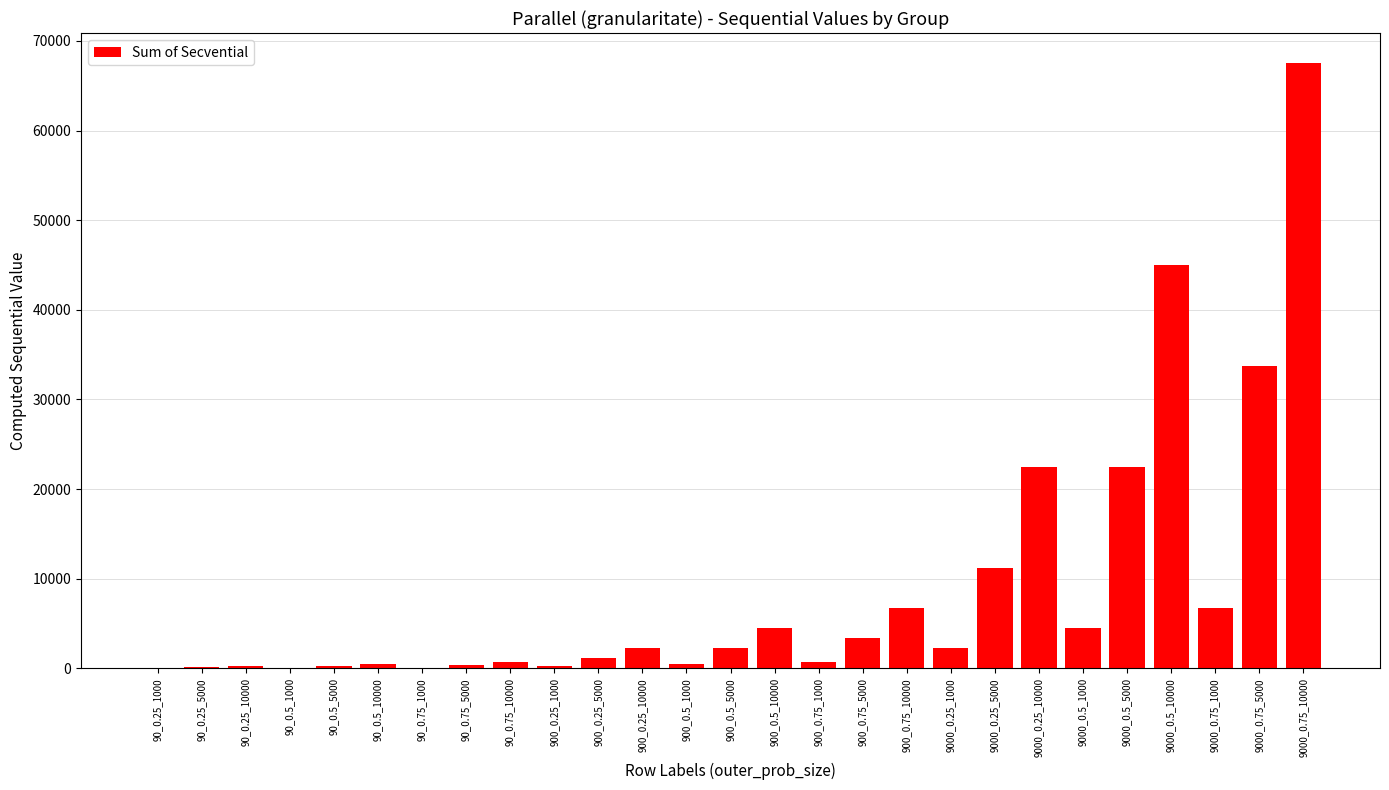

The value at 9000_0.25_10000 is 22500.0. True or false?

True